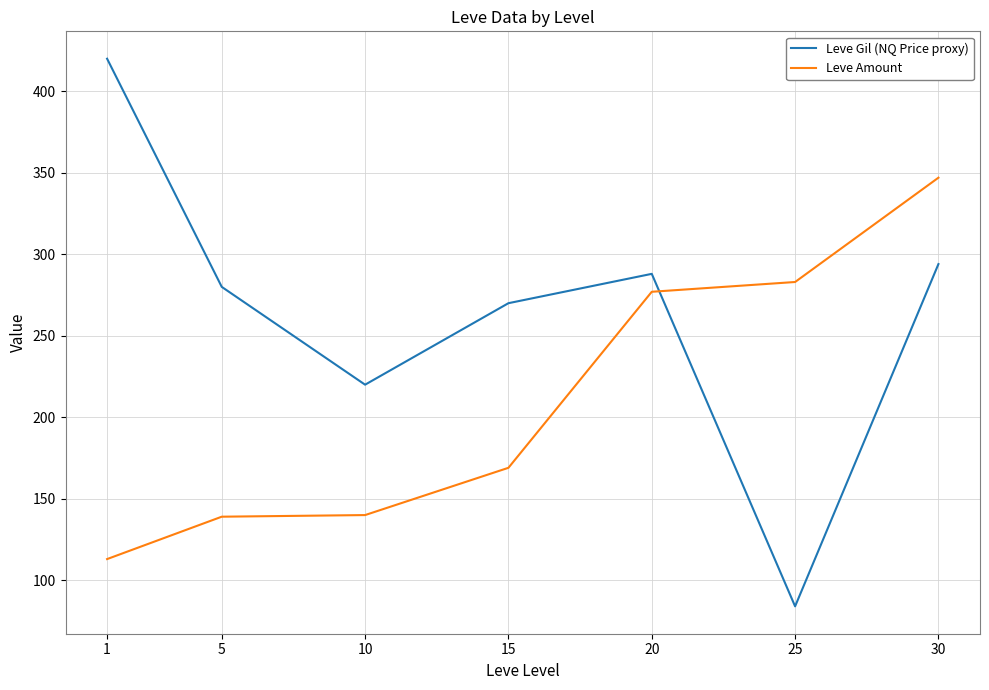

True or false: Leve Amount and Leve Gil (NQ Price proxy) intersect in this chart.

True